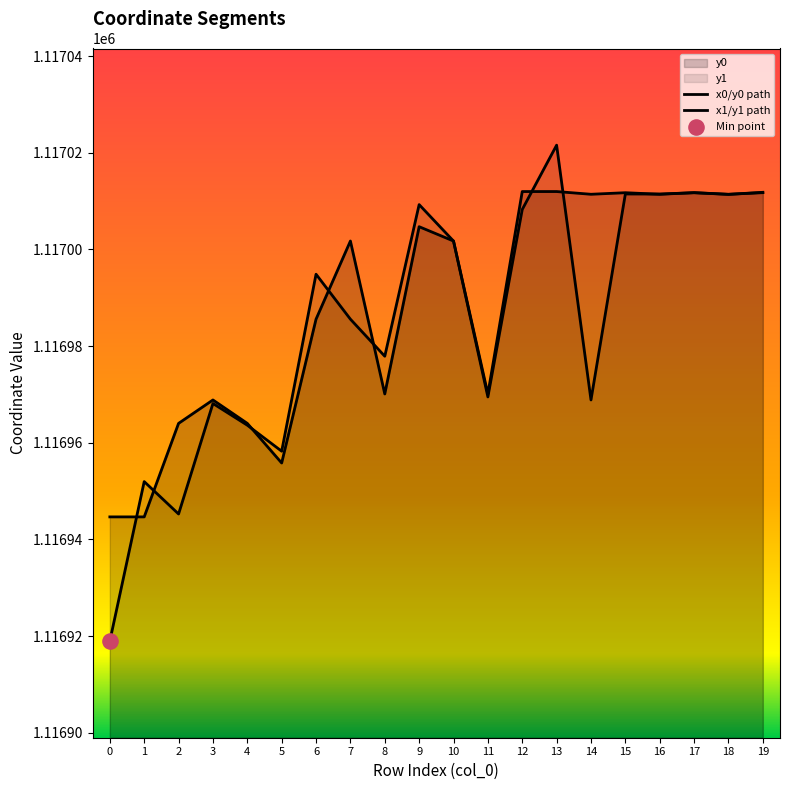

At how many categories does at least one series exceed 1117013?

1